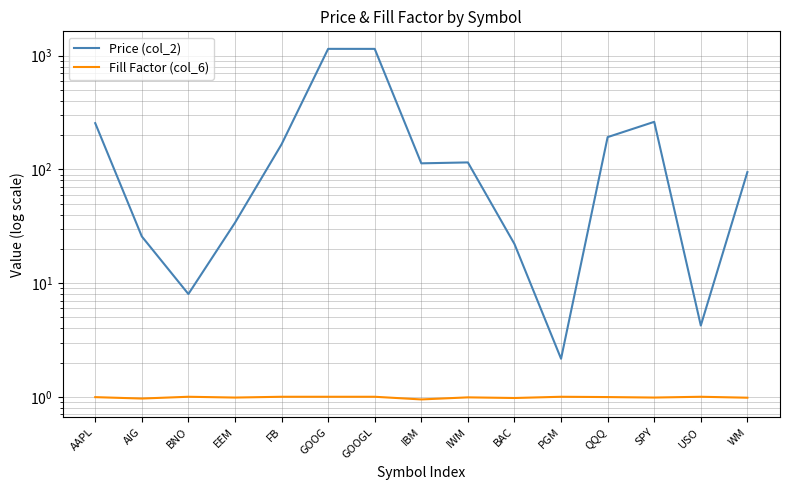

List the series in order of their peak value, highest first.

Price (col_2), Fill Factor (col_6)